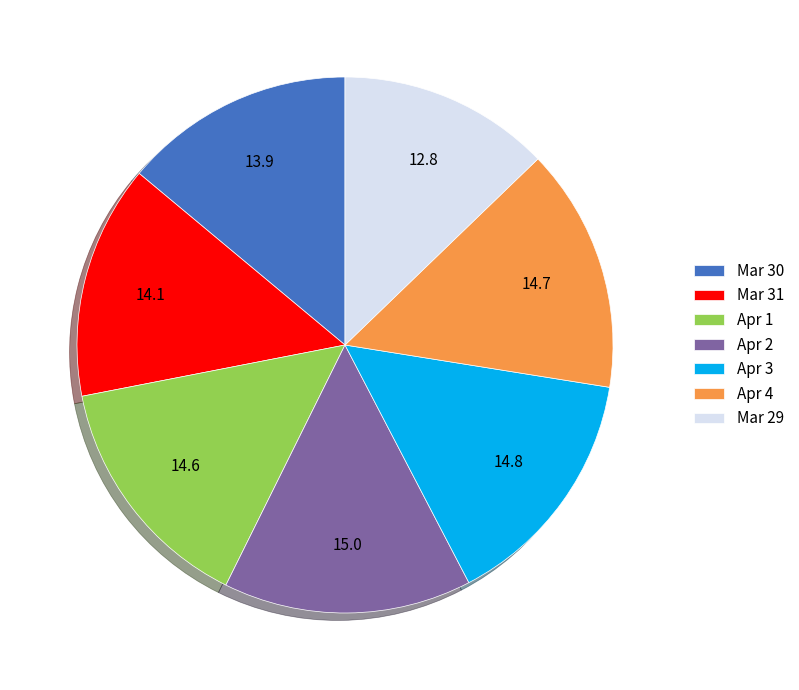

The Mar 29 slice represents 22% of the pie. True or false?

False